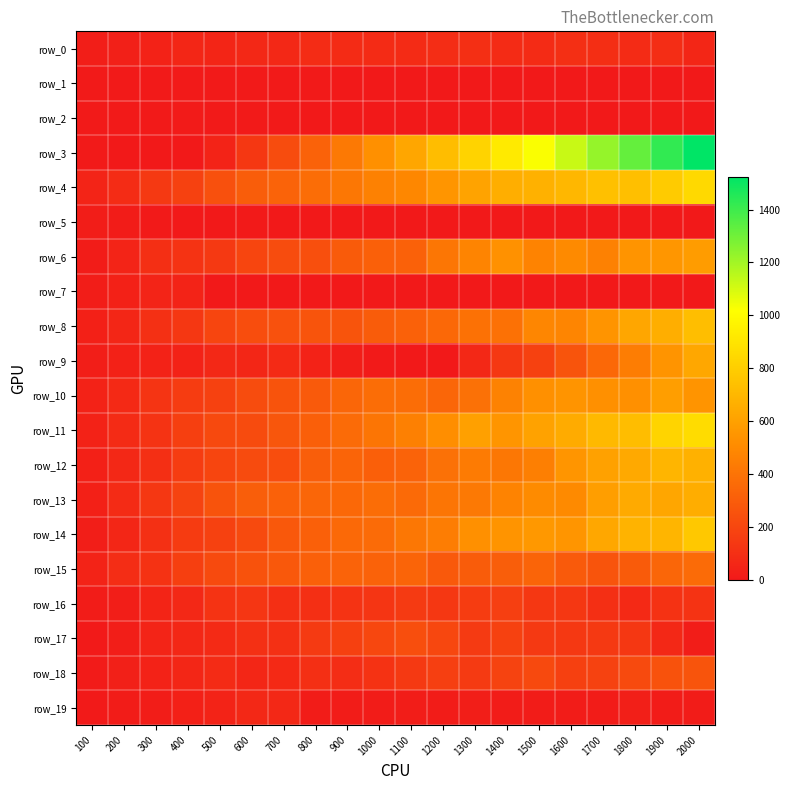

The value of row_10 at 300 is 74.5. True or false?

False